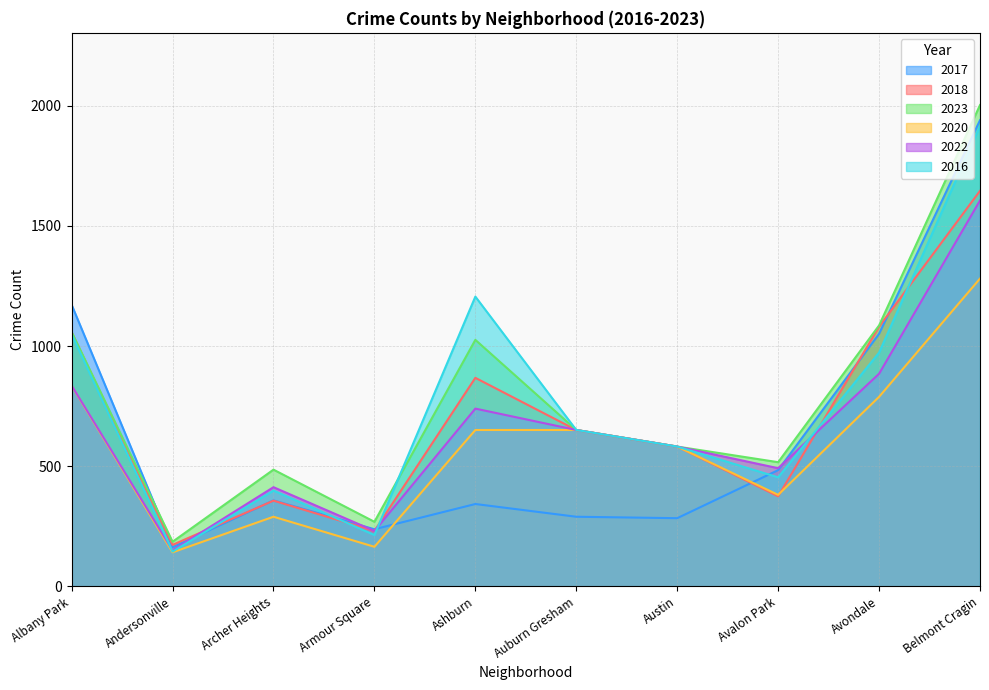

What value does the 2018 series have at Albany Park, to the nearest 10?

1060